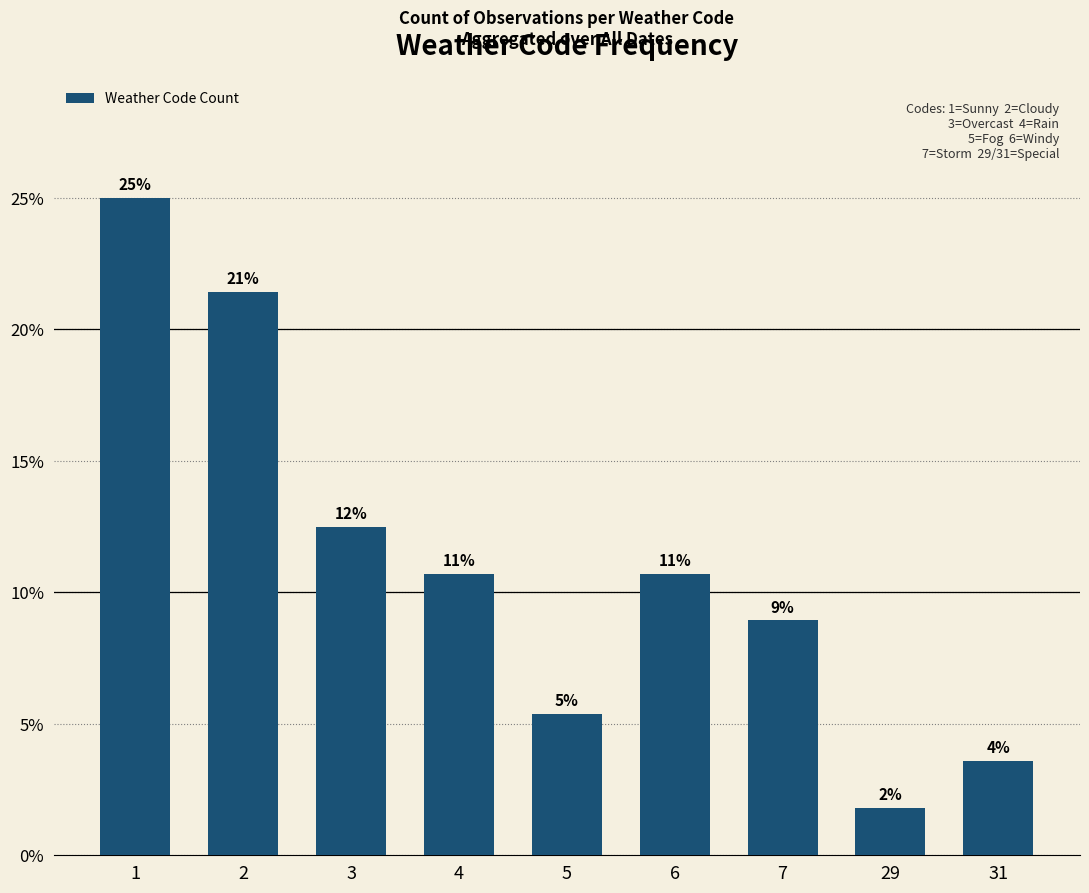

Are the bars horizontal?

No